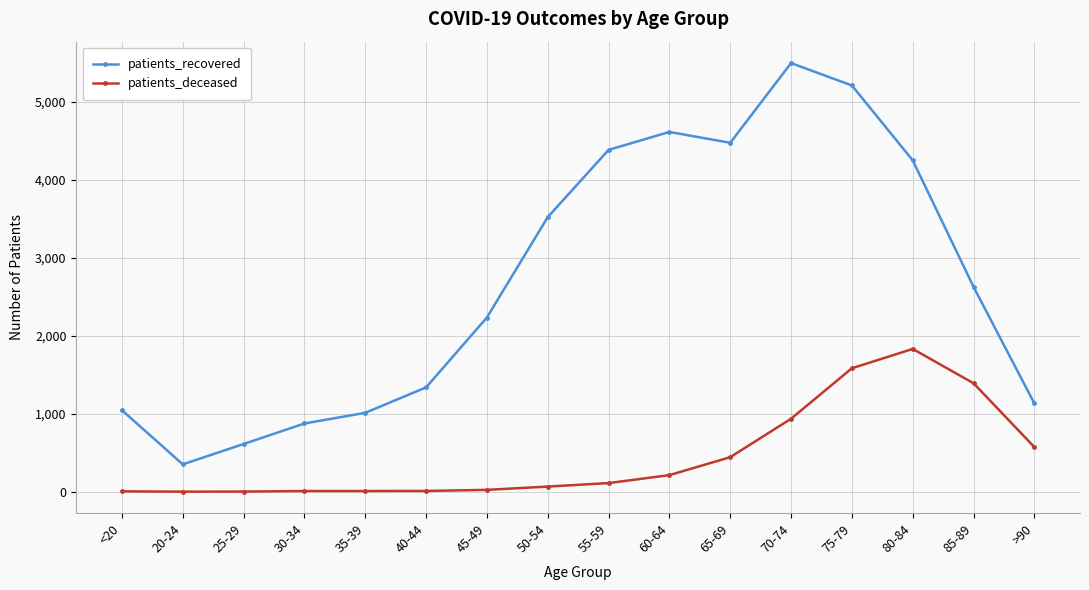

What is the difference between the patients_deceased values at 60-64 and >90?

359